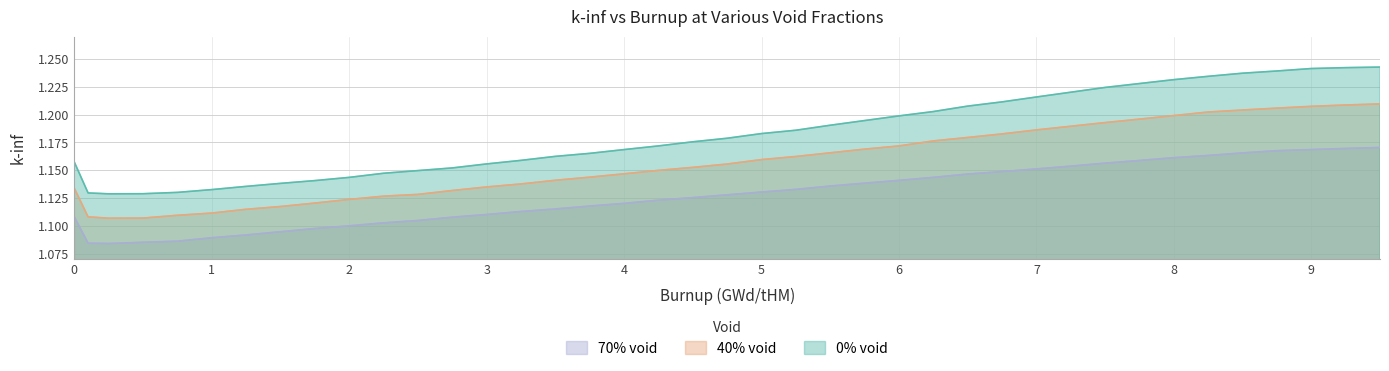

Which series has the largest range (max minus min)?

0% void